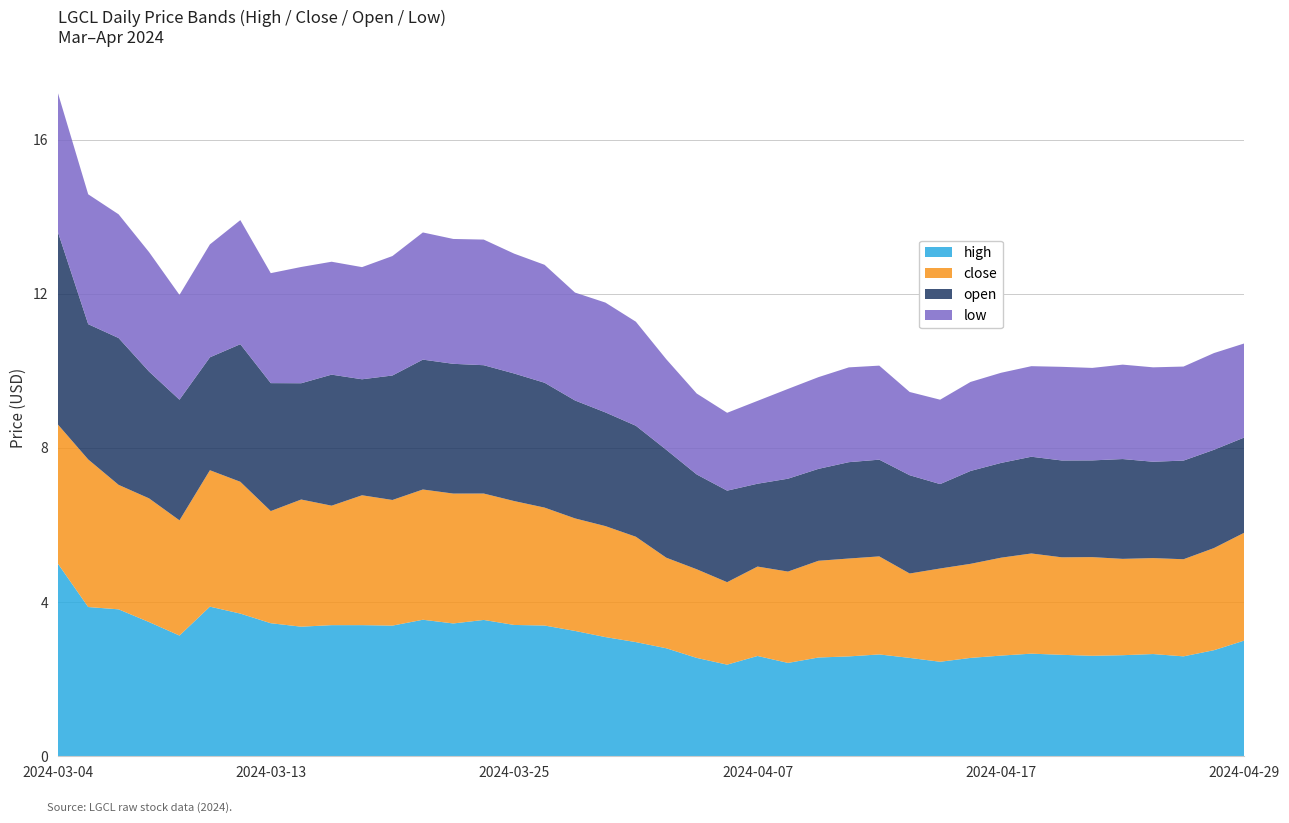

Reading right to left, extract all data points from this chart.

high: 2024-04-29=3.0	2024-04-28=2.8	2024-04-25=2.6	2024-04-24=2.7	2024-04-23=2.6	2024-04-22=2.6	2024-04-21=2.6	2024-04-18=2.7	2024-04-17=2.6	2024-04-16=2.5	2024-04-15=2.5	2024-04-14=2.5	2024-04-11=2.6	2024-04-10=2.6	2024-04-09=2.6	2024-04-08=2.4	2024-04-07=2.6	2024-04-04=2.4	2024-04-03=2.5	2024-04-02=2.8	2024-04-01=3.0	2024-03-31=3.1	2024-03-27=3.2	2024-03-26=3.4	2024-03-25=3.4	2024-03-24=3.5	2024-03-21=3.4	2024-03-20=3.5	2024-03-19=3.4	2024-03-18=3.4	2024-03-17=3.4	2024-03-14=3.4	2024-03-13=3.5	2024-03-12=3.7	2024-03-11=3.9	2024-03-10=3.1	2024-03-07=3.5	2024-03-06=3.8	2024-03-05=3.9	2024-03-04=5.0
close: 2024-04-29=2.8	2024-04-28=2.7	2024-04-25=2.5	2024-04-24=2.5	2024-04-23=2.5	2024-04-22=2.6	2024-04-21=2.5	2024-04-18=2.6	2024-04-17=2.5	2024-04-16=2.4	2024-04-15=2.4	2024-04-14=2.2	2024-04-11=2.5	2024-04-10=2.5	2024-04-09=2.5	2024-04-08=2.4	2024-04-07=2.3	2024-04-04=2.1	2024-04-03=2.3	2024-04-02=2.3	2024-04-01=2.7	2024-03-31=2.9	2024-03-27=2.9	2024-03-26=3.1	2024-03-25=3.2	2024-03-24=3.3	2024-03-21=3.4	2024-03-20=3.4	2024-03-19=3.3	2024-03-18=3.4	2024-03-17=3.1	2024-03-14=3.3	2024-03-13=2.9	2024-03-12=3.4	2024-03-11=3.5	2024-03-10=3.0	2024-03-07=3.2	2024-03-06=3.2	2024-03-05=3.8	2024-03-04=3.6
open: 2024-04-29=2.5	2024-04-28=2.5	2024-04-25=2.6	2024-04-24=2.5	2024-04-23=2.6	2024-04-22=2.5	2024-04-21=2.5	2024-04-18=2.5	2024-04-17=2.5	2024-04-16=2.4	2024-04-15=2.2	2024-04-14=2.5	2024-04-11=2.5	2024-04-10=2.5	2024-04-09=2.4	2024-04-08=2.4	2024-04-07=2.2	2024-04-04=2.4	2024-04-03=2.5	2024-04-02=2.8	2024-04-01=2.9	2024-03-31=3.0	2024-03-27=3.1	2024-03-26=3.2	2024-03-25=3.3	2024-03-24=3.3	2024-03-21=3.4	2024-03-20=3.4	2024-03-19=3.2	2024-03-18=3.0	2024-03-17=3.4	2024-03-14=3.0	2024-03-13=3.3	2024-03-12=3.6	2024-03-11=2.9	2024-03-10=3.1	2024-03-07=3.3	2024-03-06=3.8	2024-03-05=3.5	2024-03-04=5.0
low: 2024-04-29=2.4	2024-04-28=2.5	2024-04-25=2.4	2024-04-24=2.5	2024-04-23=2.5	2024-04-22=2.4	2024-04-21=2.4	2024-04-18=2.3	2024-04-17=2.3	2024-04-16=2.3	2024-04-15=2.2	2024-04-14=2.2	2024-04-11=2.4	2024-04-10=2.5	2024-04-09=2.4	2024-04-08=2.3	2024-04-07=2.2	2024-04-04=2.0	2024-04-03=2.1	2024-04-02=2.3	2024-04-01=2.7	2024-03-31=2.8	2024-03-27=2.8	2024-03-26=3.1	2024-03-25=3.1	2024-03-24=3.3	2024-03-21=3.2	2024-03-20=3.3	2024-03-19=3.1	2024-03-18=2.9	2024-03-17=2.9	2024-03-14=3.0	2024-03-13=2.9	2024-03-12=3.2	2024-03-11=2.9	2024-03-10=2.7	2024-03-07=3.1	2024-03-06=3.2	2024-03-05=3.4	2024-03-04=3.6